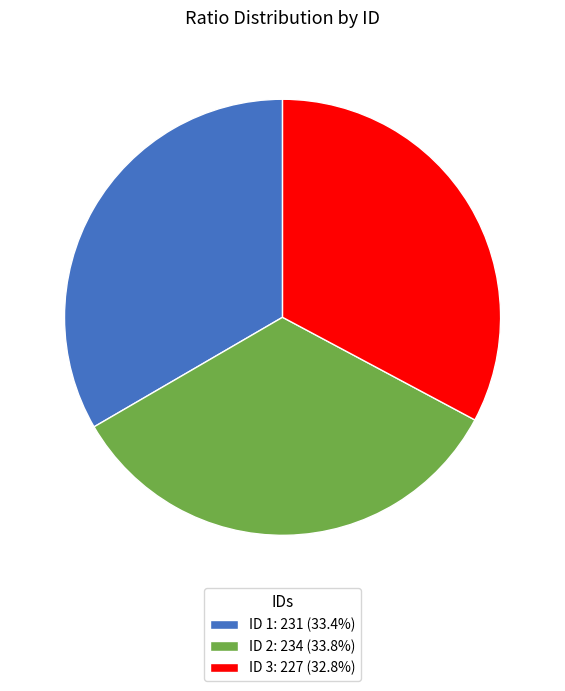

Do ID 3: 227 (32.8%) and ID 1: 231 (33.4%) together represent more than half of the pie?

Yes